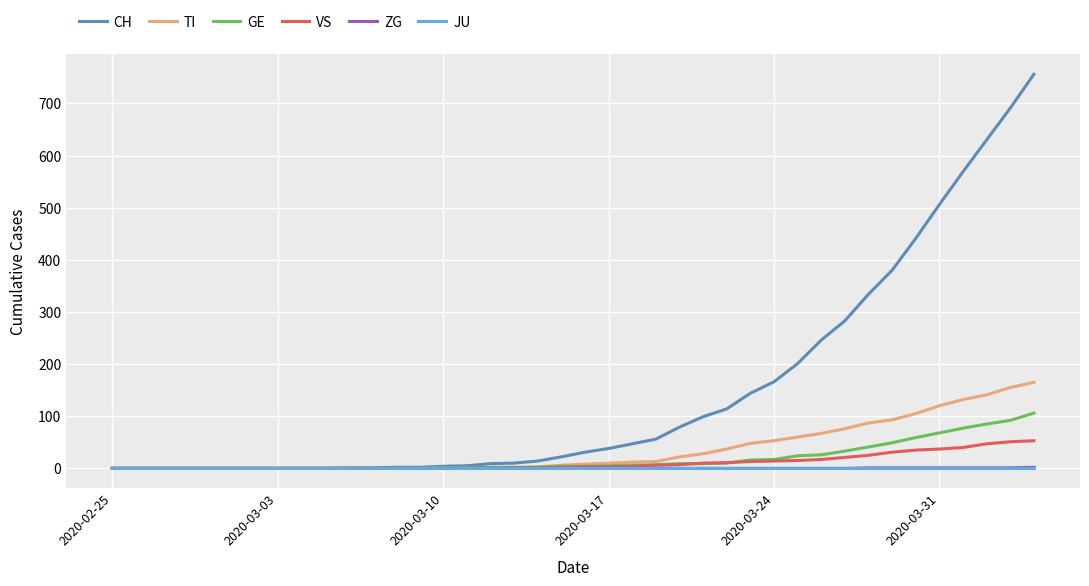

Which series has the largest range (max minus min)?

CH